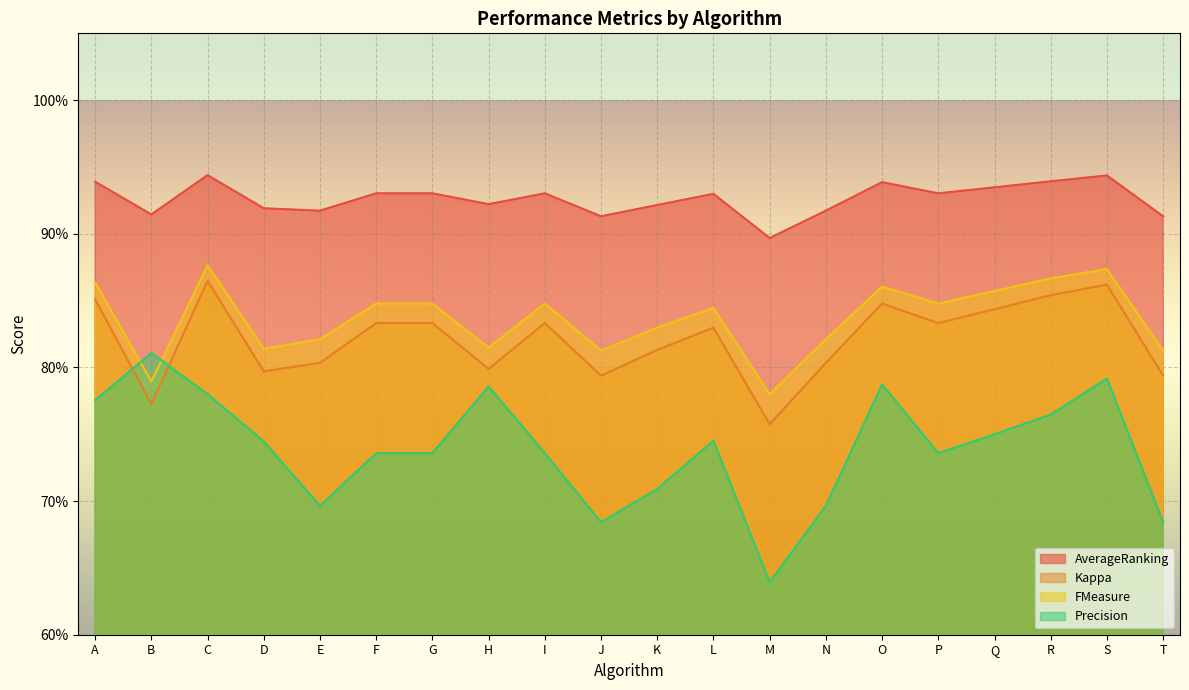

What is the difference between the highest and lowest values at P?

0.2